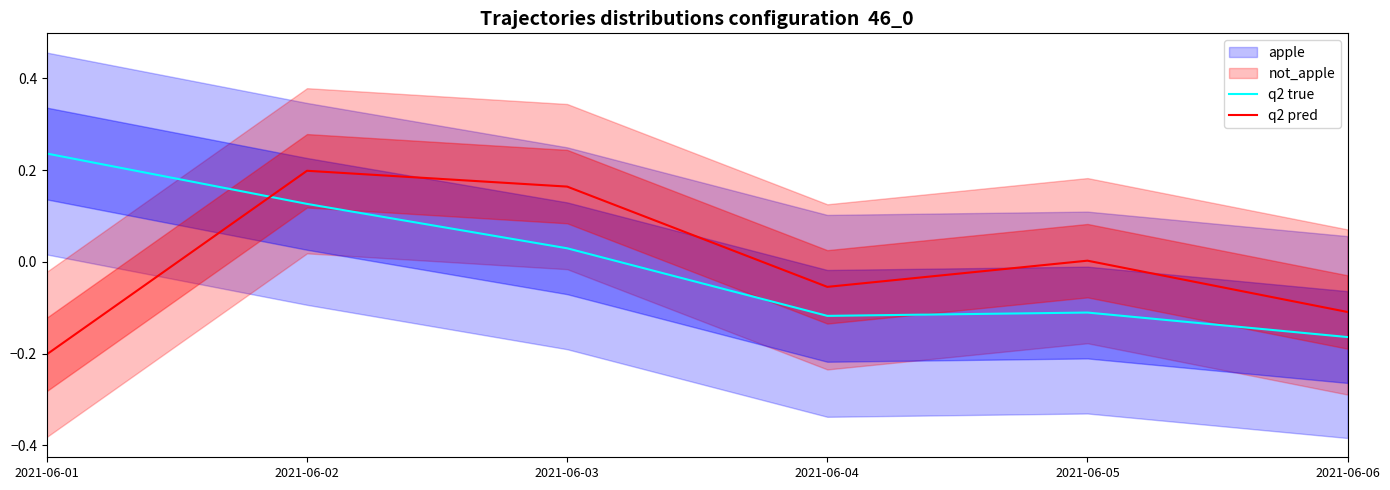

At which category is the sum across all series the highest?

2021-06-02